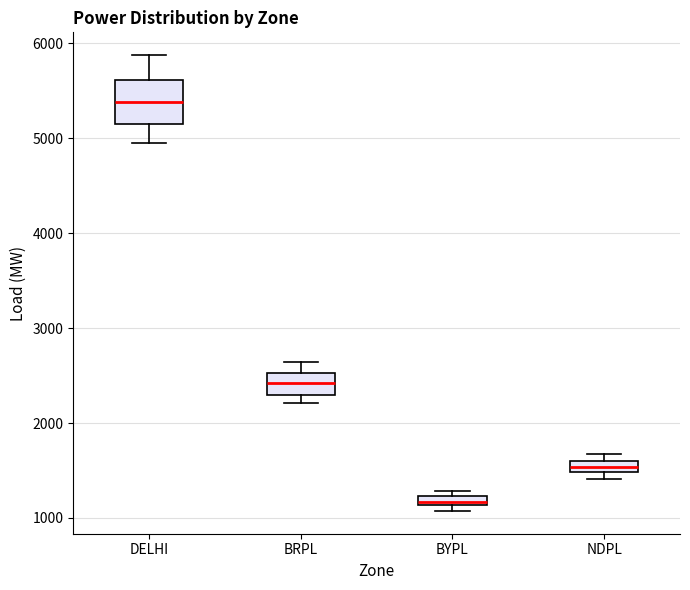

Where is the upper edge of the box for BYPL on the y-axis? The values are not printed on the chart, so give them approximately, as read against the axis.

1200